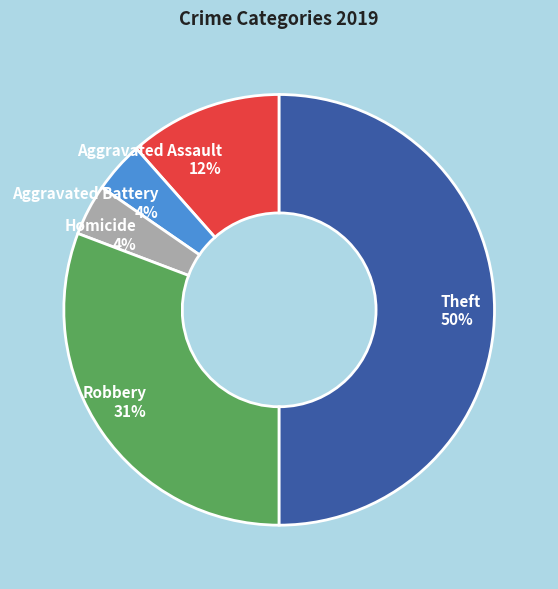

To the nearest percent, what is the difference between the largest and smallest slice percentages?

46%